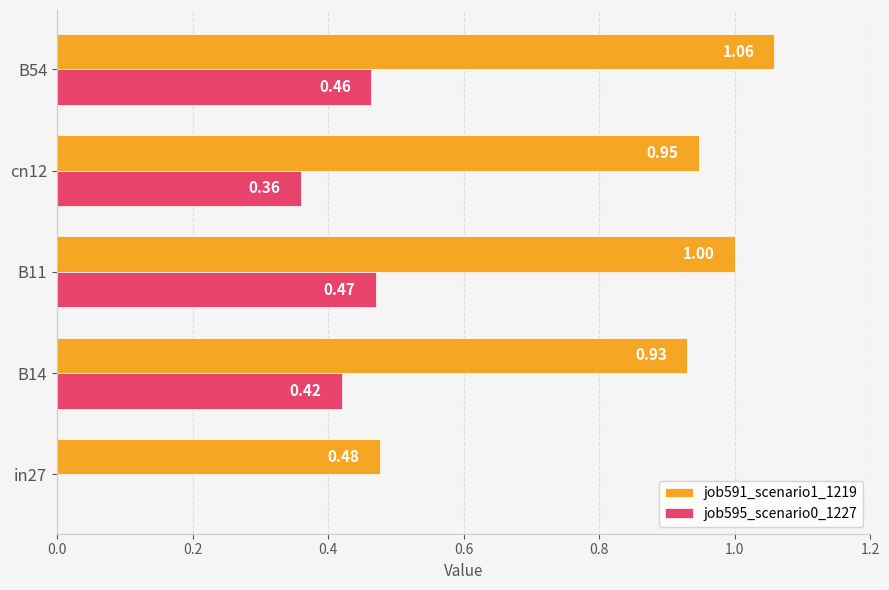

Which series changed the most between B11 and cn12?

job595_scenario0_1227